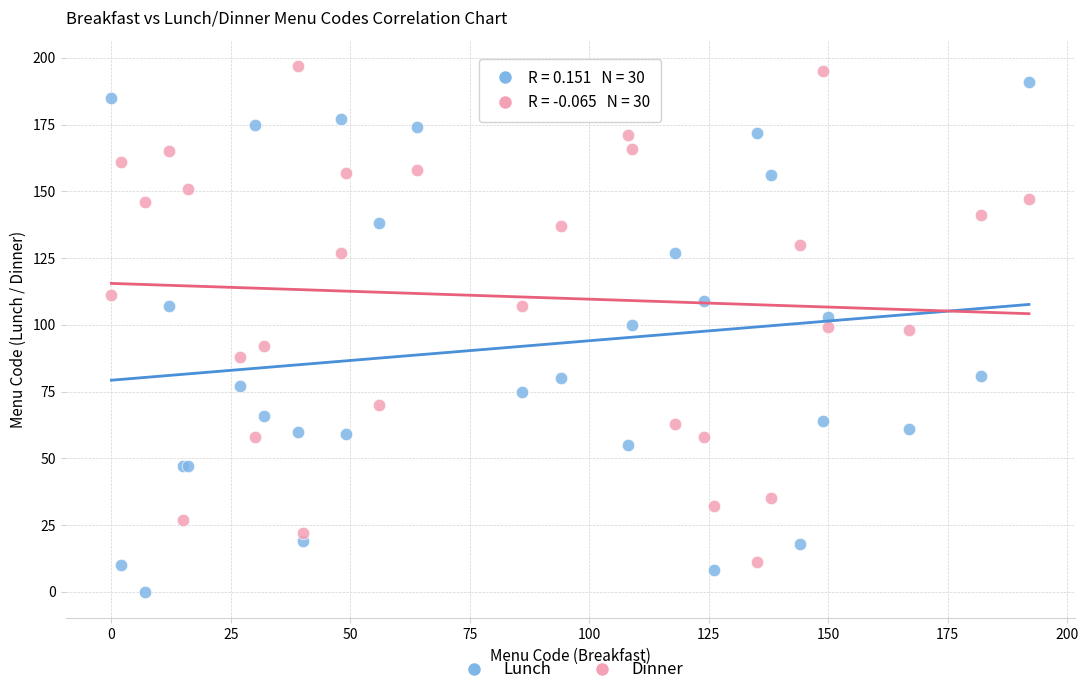

What is the X range (max minus min) for the scatter plot?

192